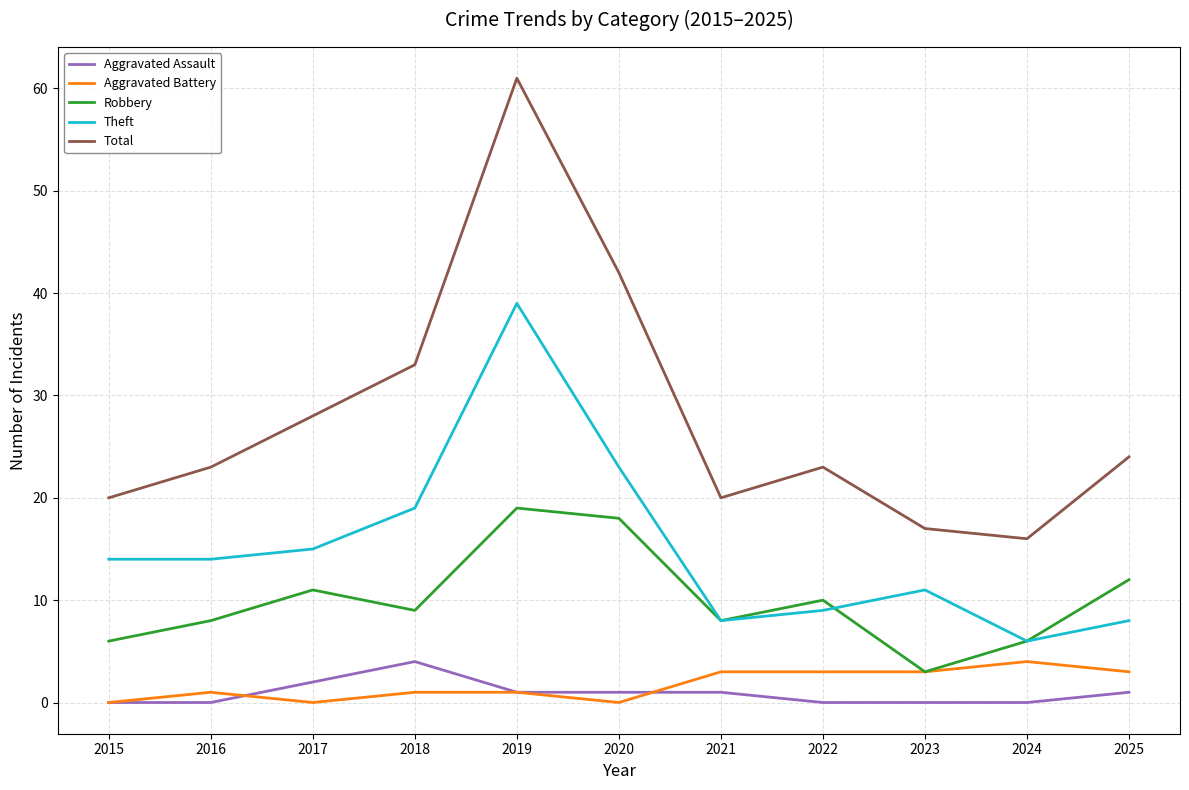

True or false: Aggravated Battery and Theft intersect in this chart.

False